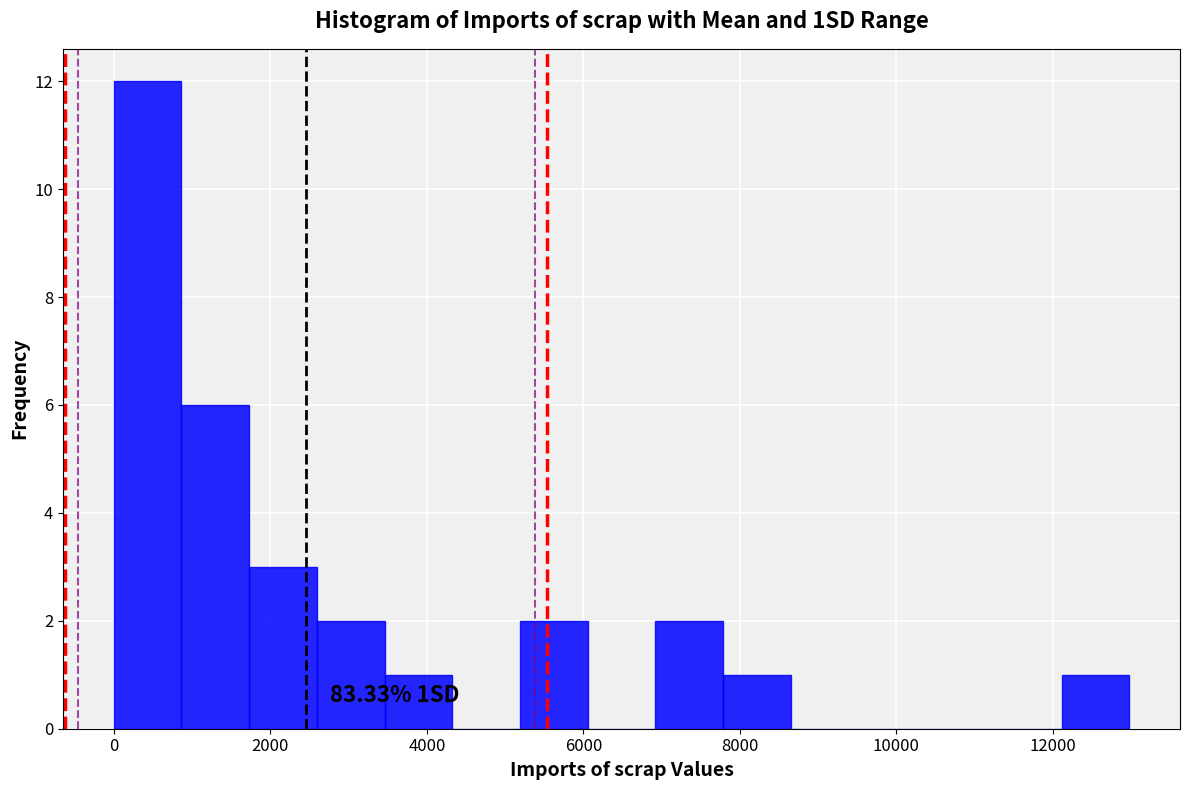

Over which range of the x-axis is the bar tallest?

0 to 800